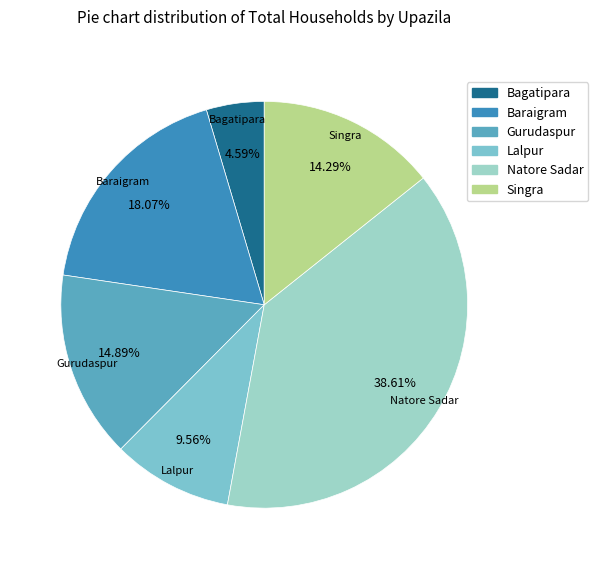

Combined, what portion of the pie is Baraigram and Gurudaspur?

33.0%